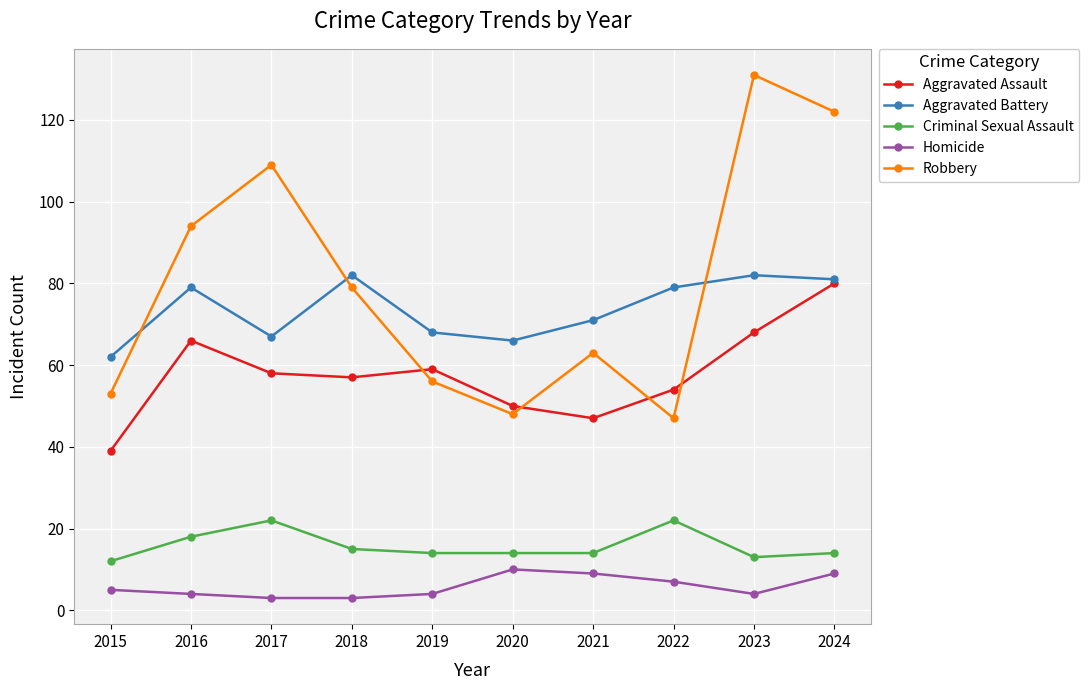

Between 2020 and 2022, which series saw the biggest shift?

Aggravated Battery